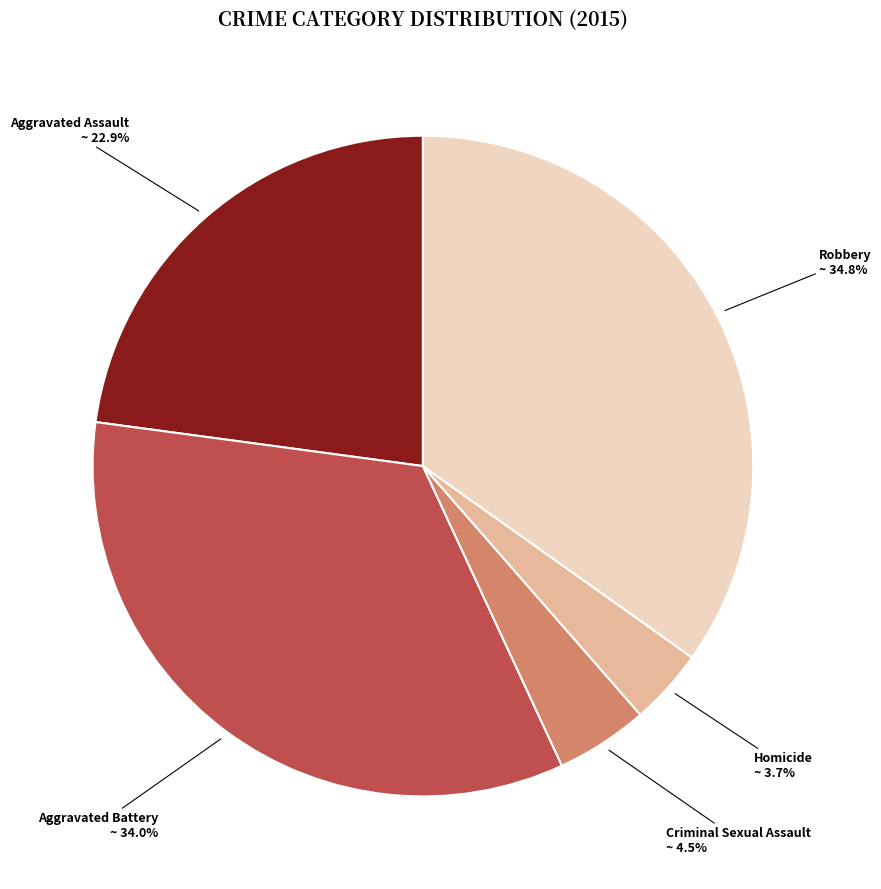

Which has a higher value, Robbery or Homicide?

Robbery